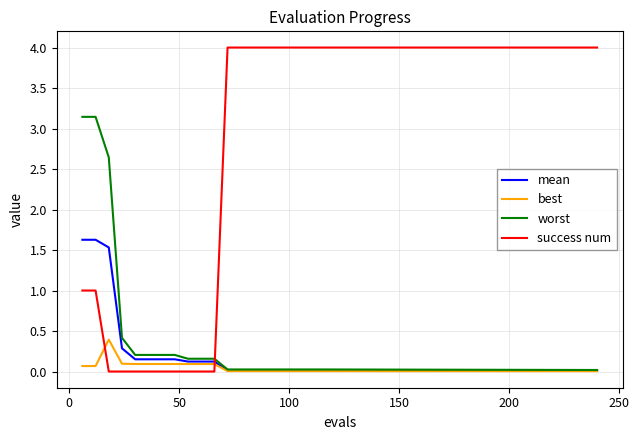

Is this an area chart (filled region under the line)?

No